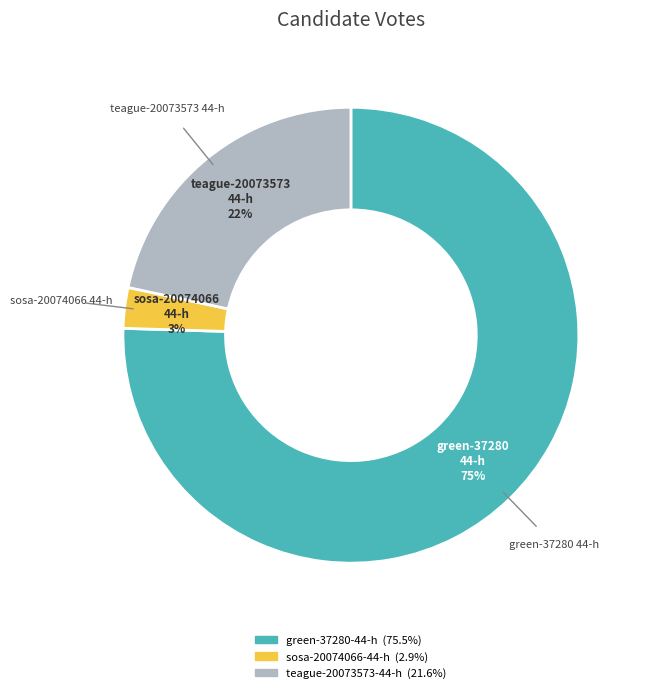

Which category has the smallest portion of the pie?

sosa-20074066-44-h